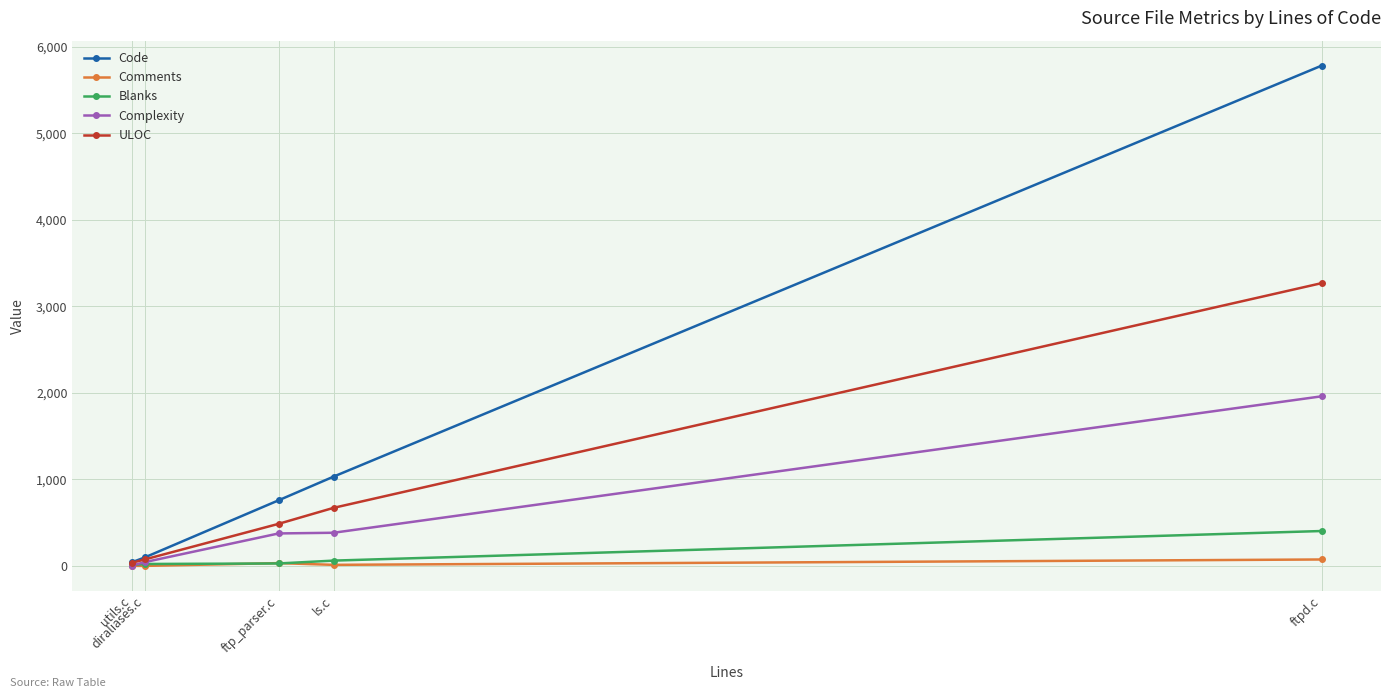

List the series in order of their peak value, lowest first.

Comments, Blanks, Complexity, ULOC, Code